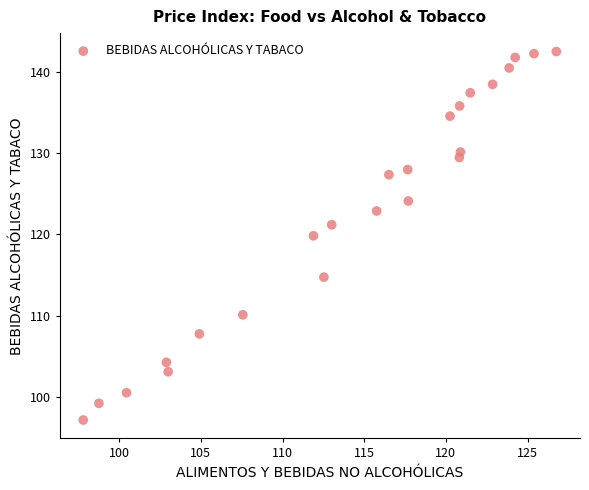

What Y value in the scatter plot is closest to 119?

119.8